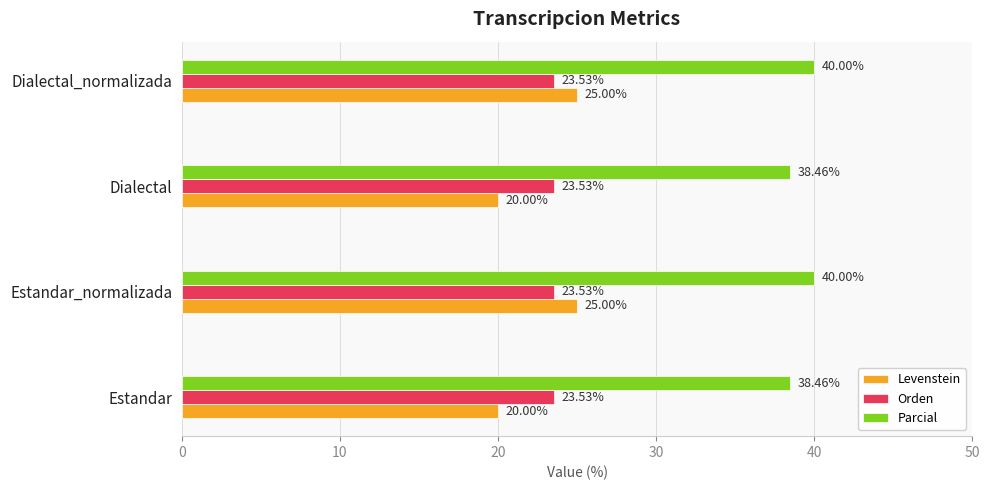

What is the difference between the highest and lowest values at Dialectal_normalizada?

16.5